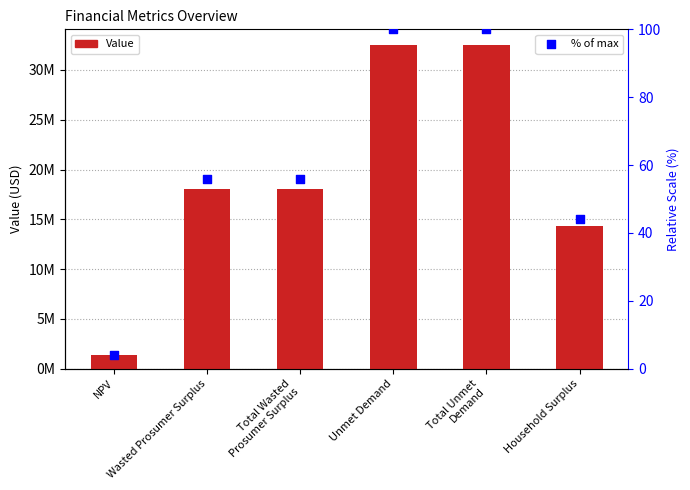

Which series has the largest Y range (max minus min)?

Value